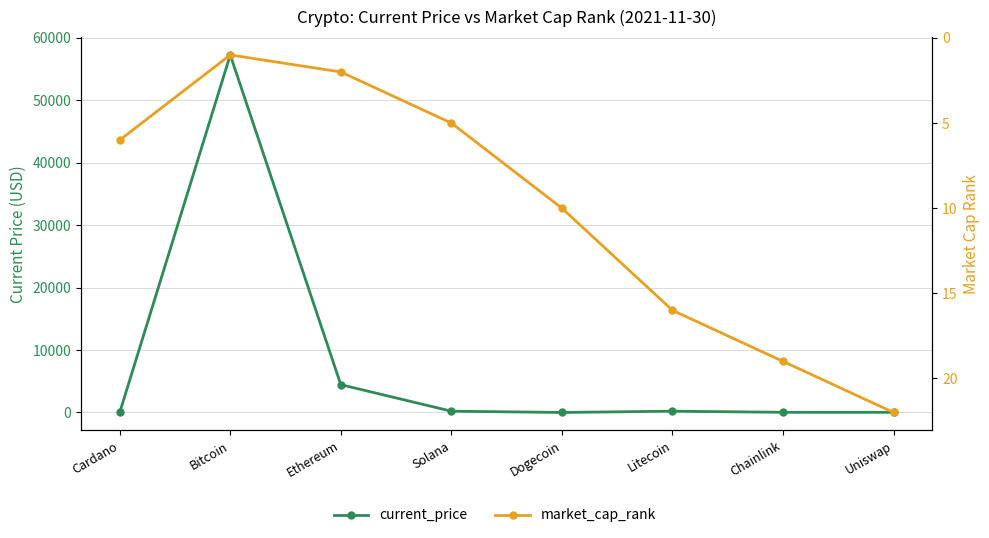

True or false: current_price has a value of 8.0 at Uniswap.

False